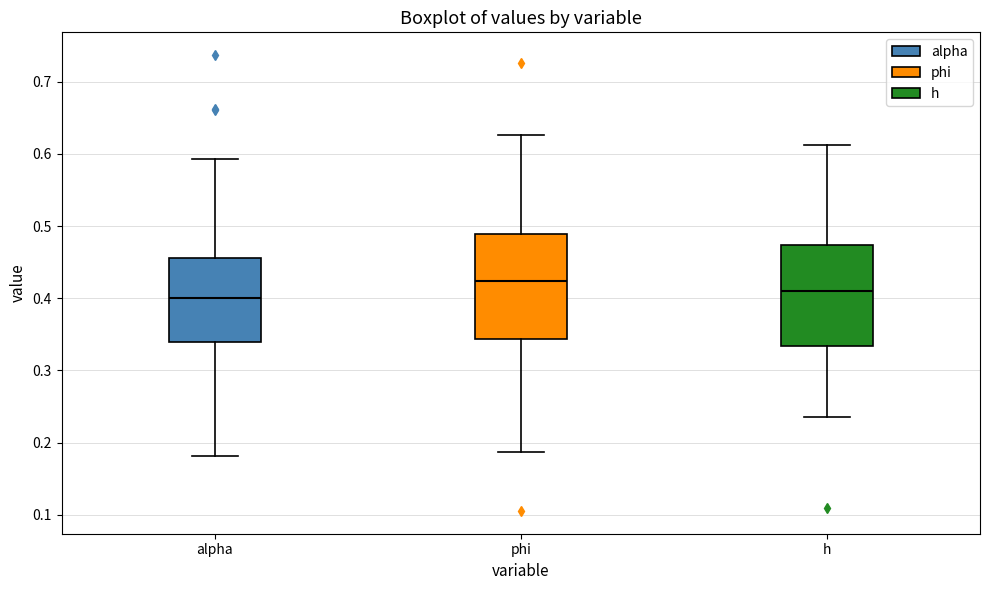

Reading left to right, read every box against the y-axis: the position of its median line, the range the box covers, and the ends of its whiskers. The values are not printed on the chart, so give them approximately, as read against the axis.

alpha: median 0.40, box 0.34 to 0.46, whiskers 0.18 to 0.59
phi: median 0.42, box 0.34 to 0.49, whiskers 0.19 to 0.63
h: median 0.41, box 0.33 to 0.47, whiskers 0.24 to 0.61